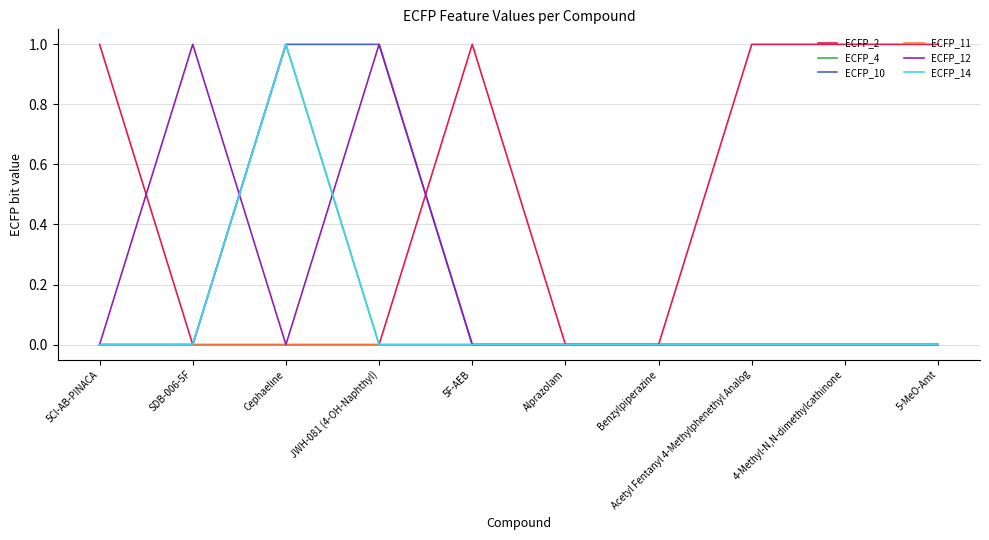

At how many categories does at least one series exceed 0?

8